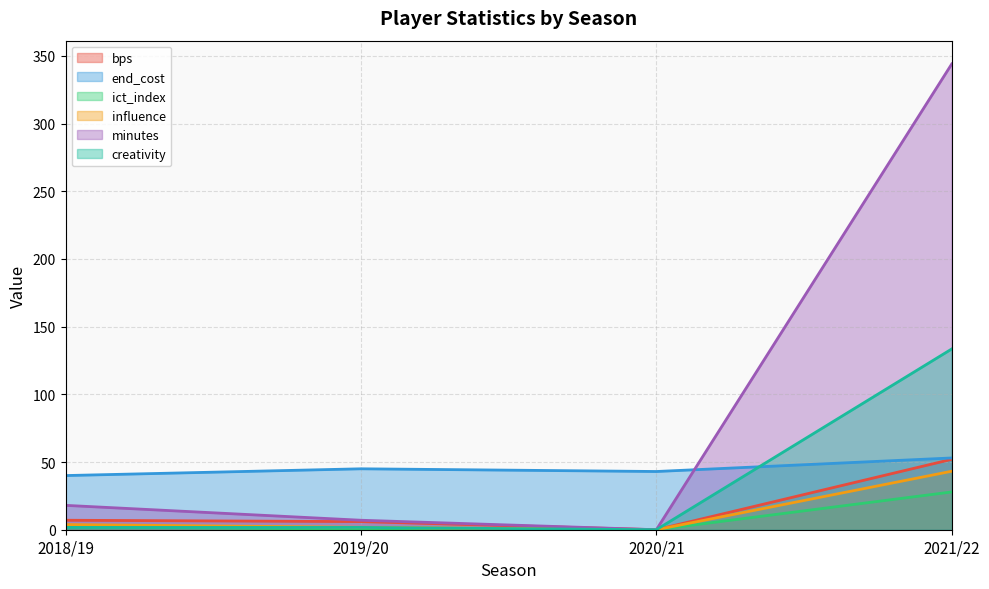

Reading left to right, extract all data points from this chart.

bps: 2018/19=7.0	2019/20=6.0	2020/21=0.0	2021/22=52.0
end_cost: 2018/19=40.0	2019/20=45.0	2020/21=43.0	2021/22=53.0
ict_index: 2018/19=2.2	2019/20=0.4	2020/21=0.0	2021/22=27.9
influence: 2018/19=3.8	2019/20=1.8	2020/21=0.0	2021/22=43.2
minutes: 2018/19=18.0	2019/20=7.0	2020/21=0.0	2021/22=344.0
creativity: 2018/19=1.7	2019/20=1.7	2020/21=0.0	2021/22=133.5